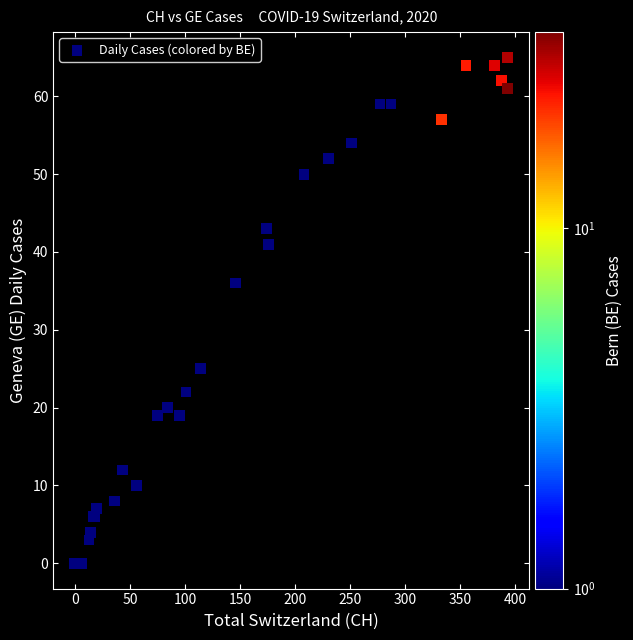

What Y value in the scatter plot is closest to 32?

36